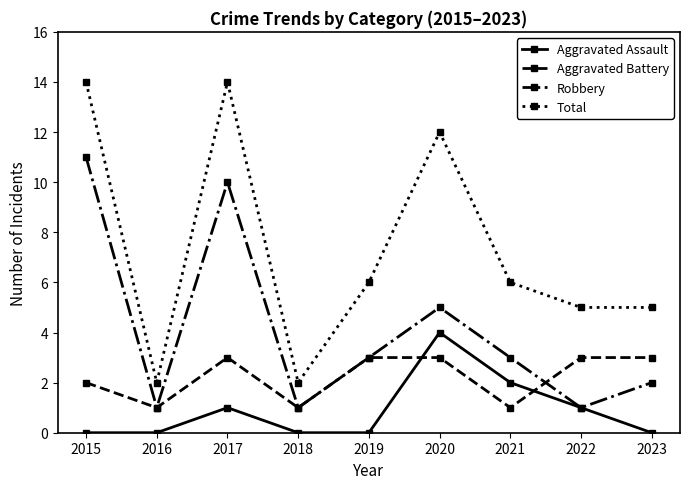

Rank the series by their average value, from lowest to highest.

Aggravated Assault, Aggravated Battery, Robbery, Total